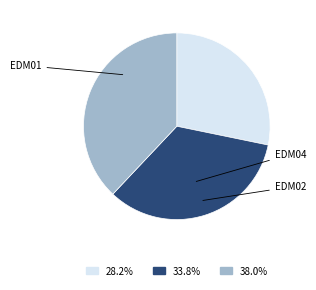

Count the number of slices in the pie.

3